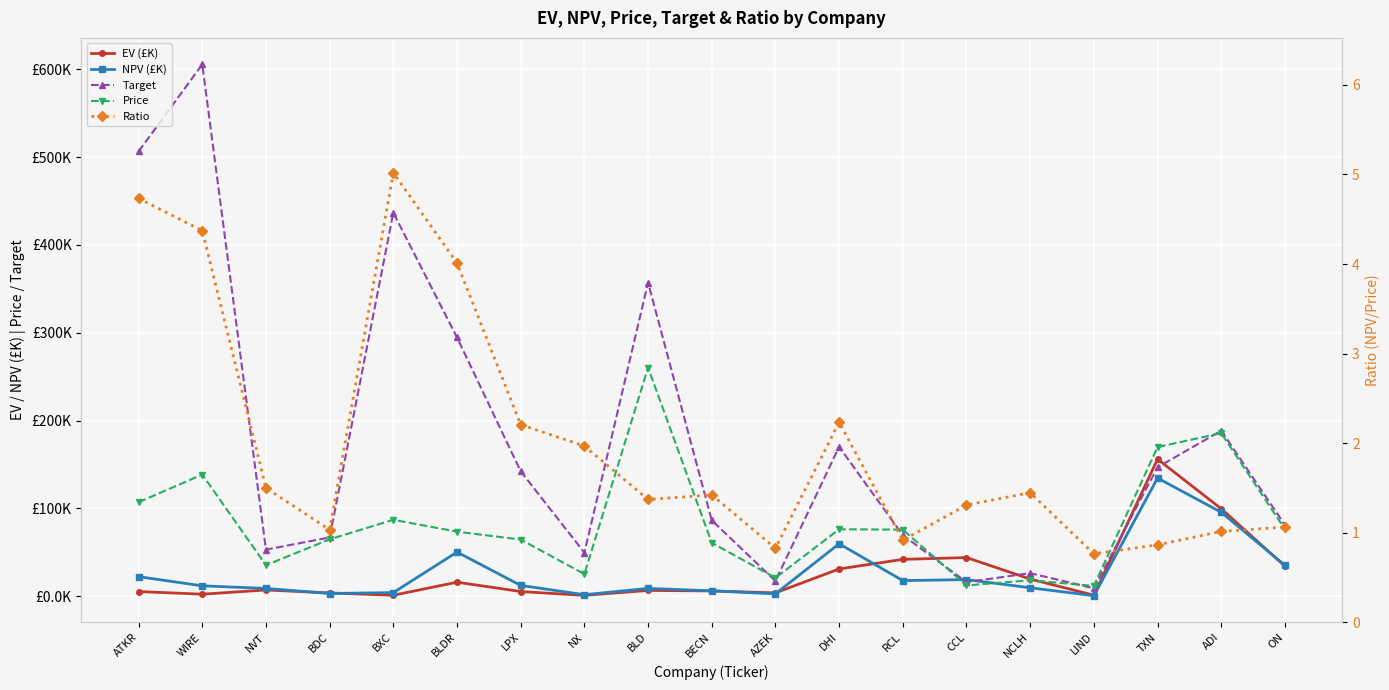

Which series has the widest spread of values?

Target